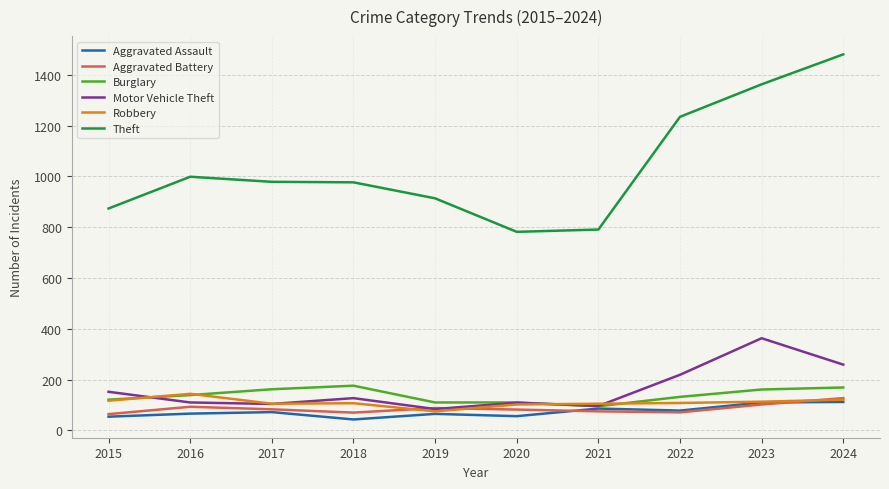

Which series has the largest total across all categories?

Theft